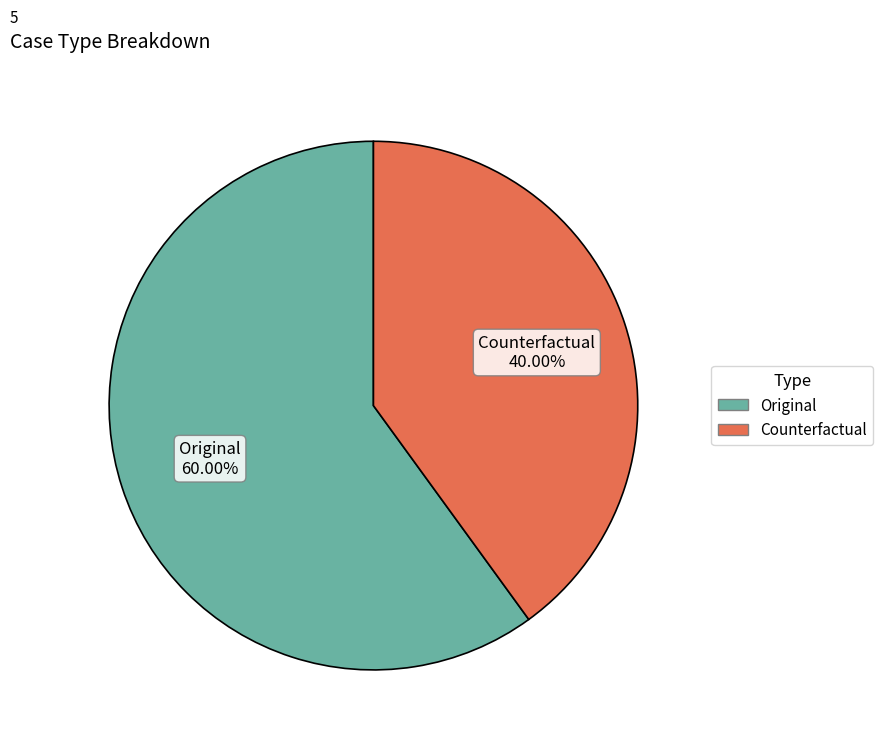

Which slice is the smallest?

Counterfactual